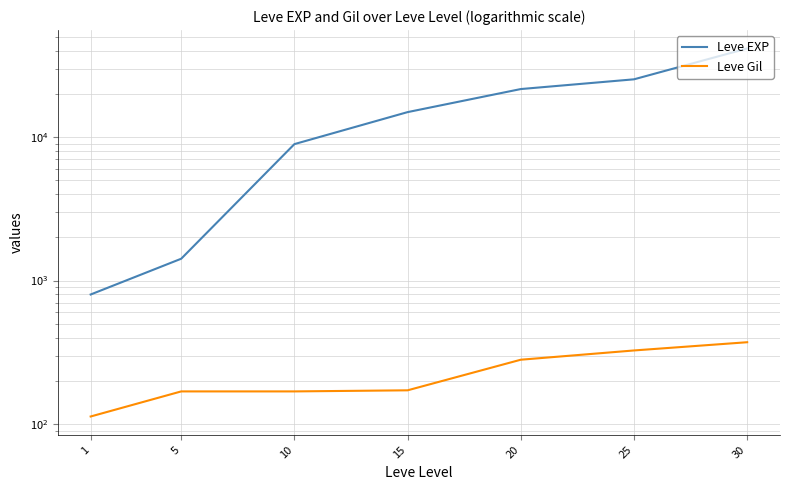

True or false: Leve Gil and Leve EXP intersect in this chart.

False